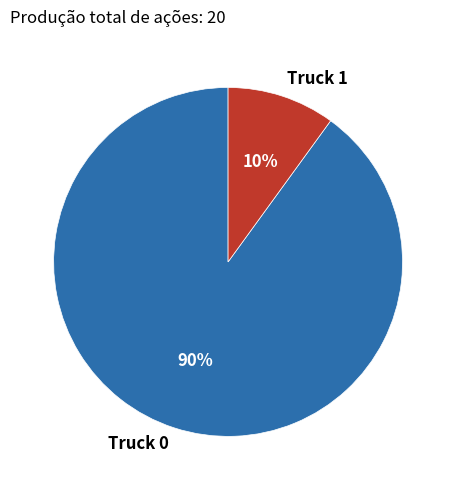

To the nearest percent, what is the difference between the largest and smallest slice percentages?

80%